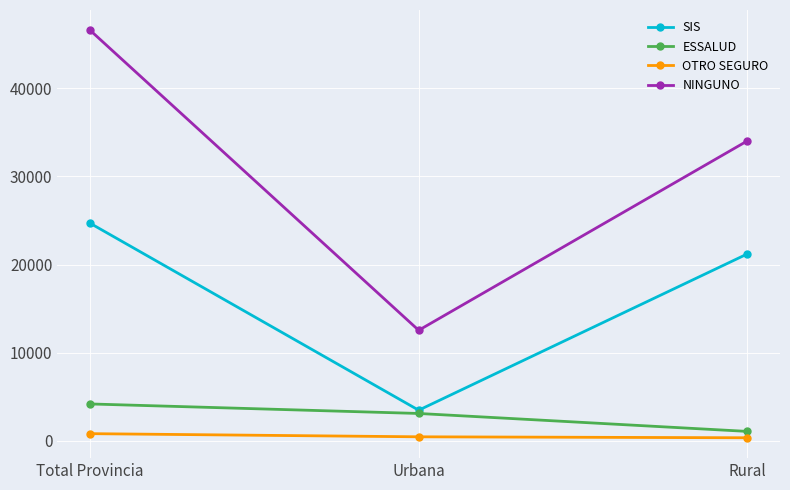

What is the value of the OTRO SEGURO point at the 3rd from the left?

357